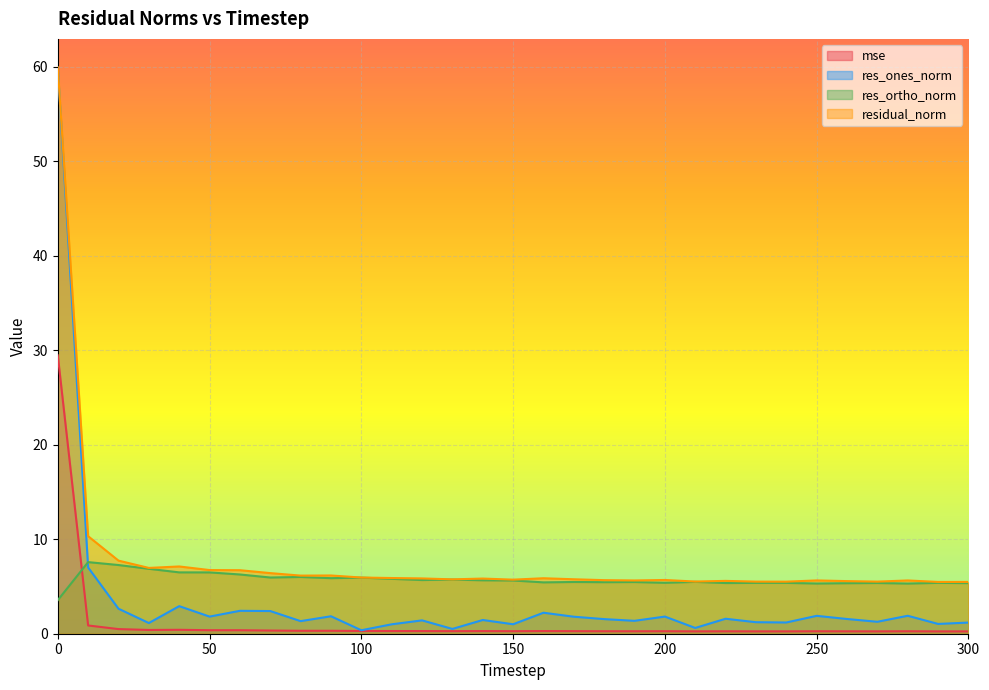

How many lines are shown in the chart?

4